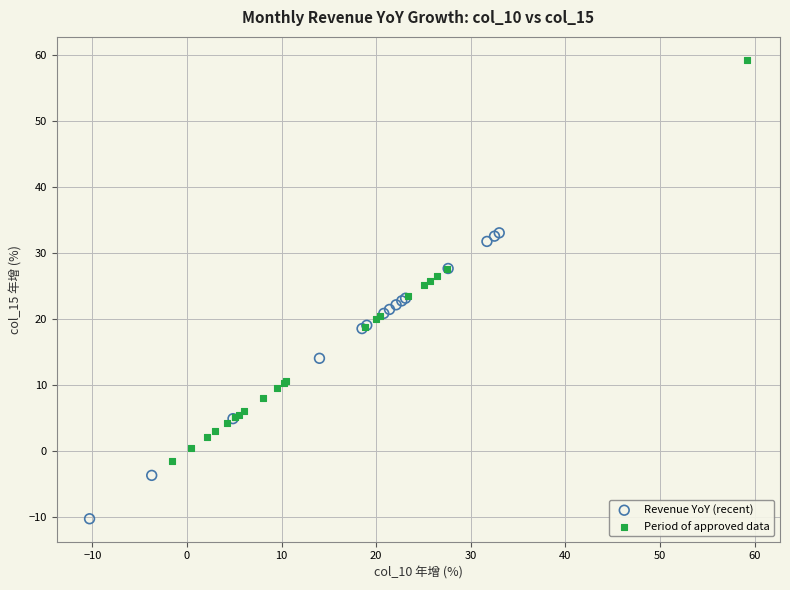

Which series reaches the maximum Y coordinate?

Period of approved data